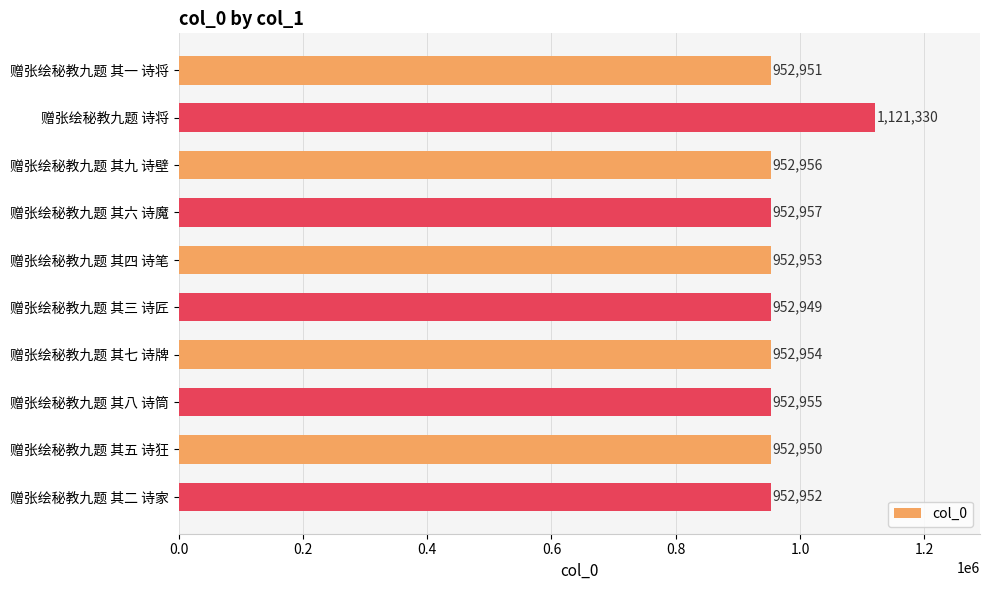

The chart shows a value of 1121330 at 赠张绘秘教九题 诗将. True or false?

True